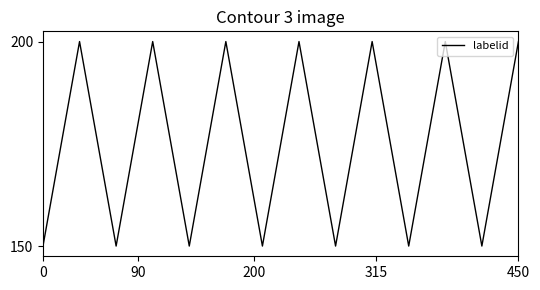

Does the chart have visible grid lines?

No